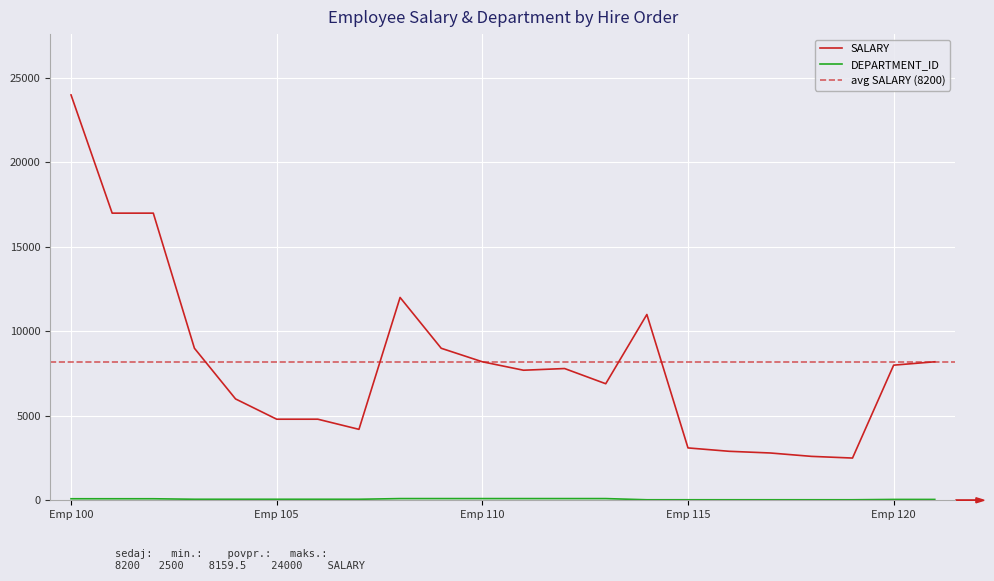

Where does the SALARY series first go above 7800?

Emp 100